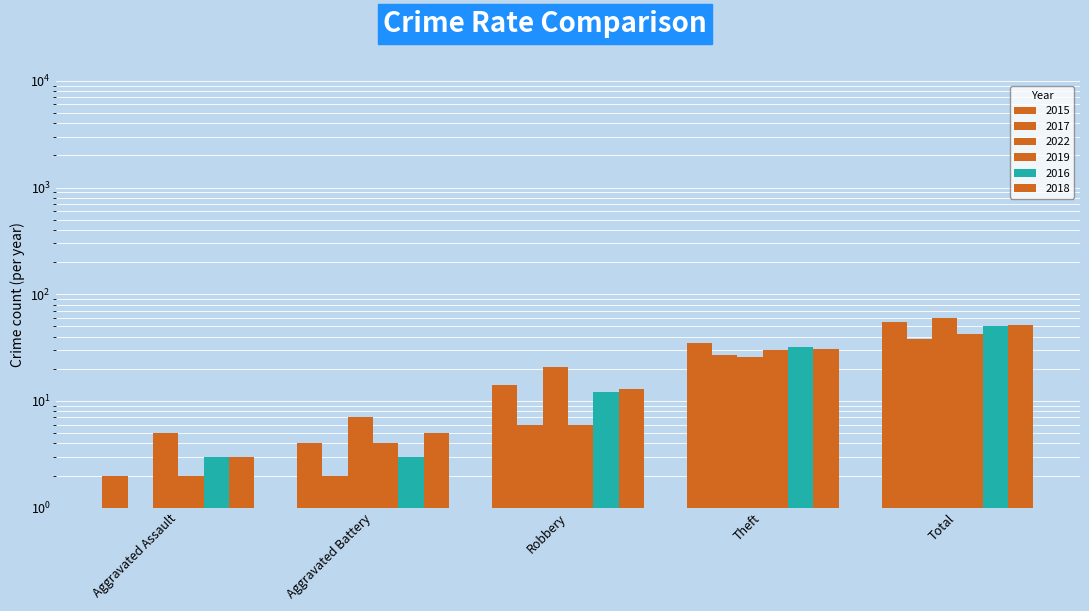

What is the sum of all 2019 values?

84